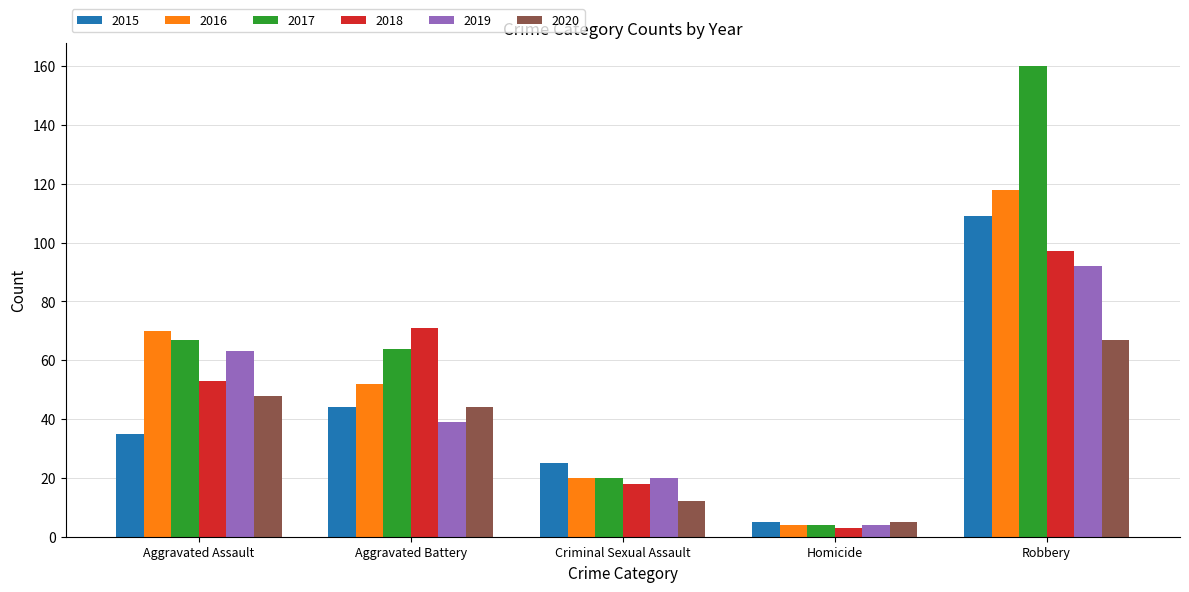

What is the label of the 3rd bar from the left?

Criminal Sexual Assault